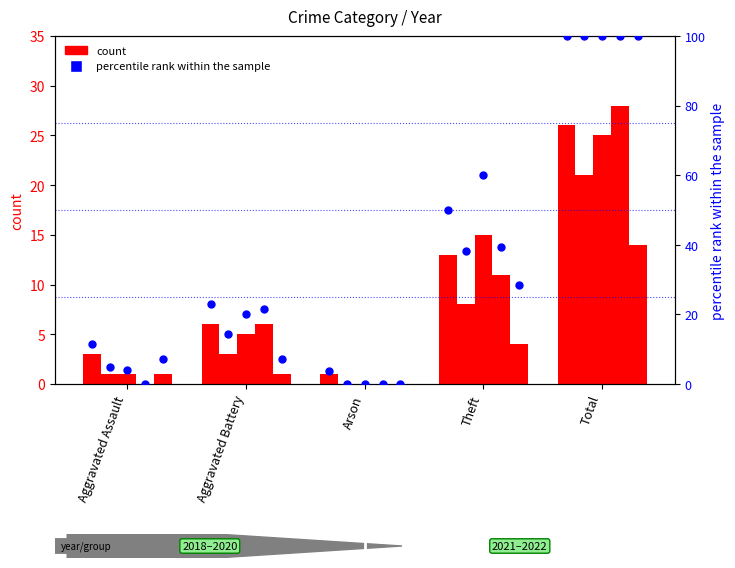

Between Total and Aggravated Assault, which is larger?

Total